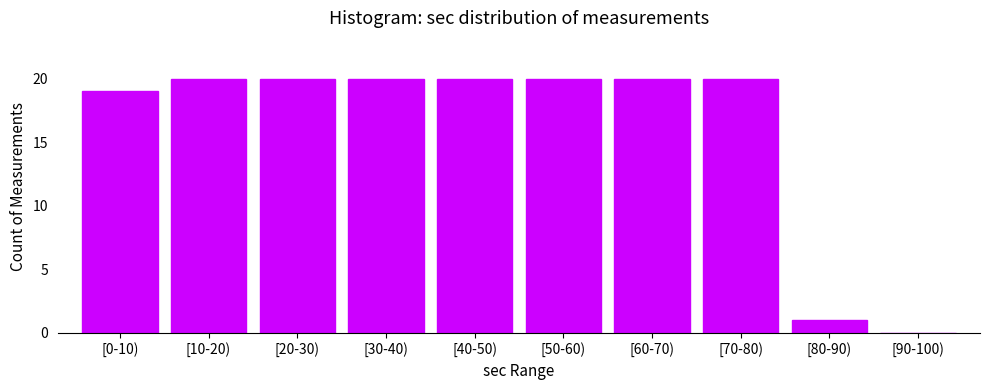

Reading left to right, transcribe all the data shown in this chart.

[0-10)=19	[10-20)=20	[20-30)=20	[30-40)=20	[40-50)=20	[50-60)=20	[60-70)=20	[70-80)=20	[80-90)=1	[90-100)=0